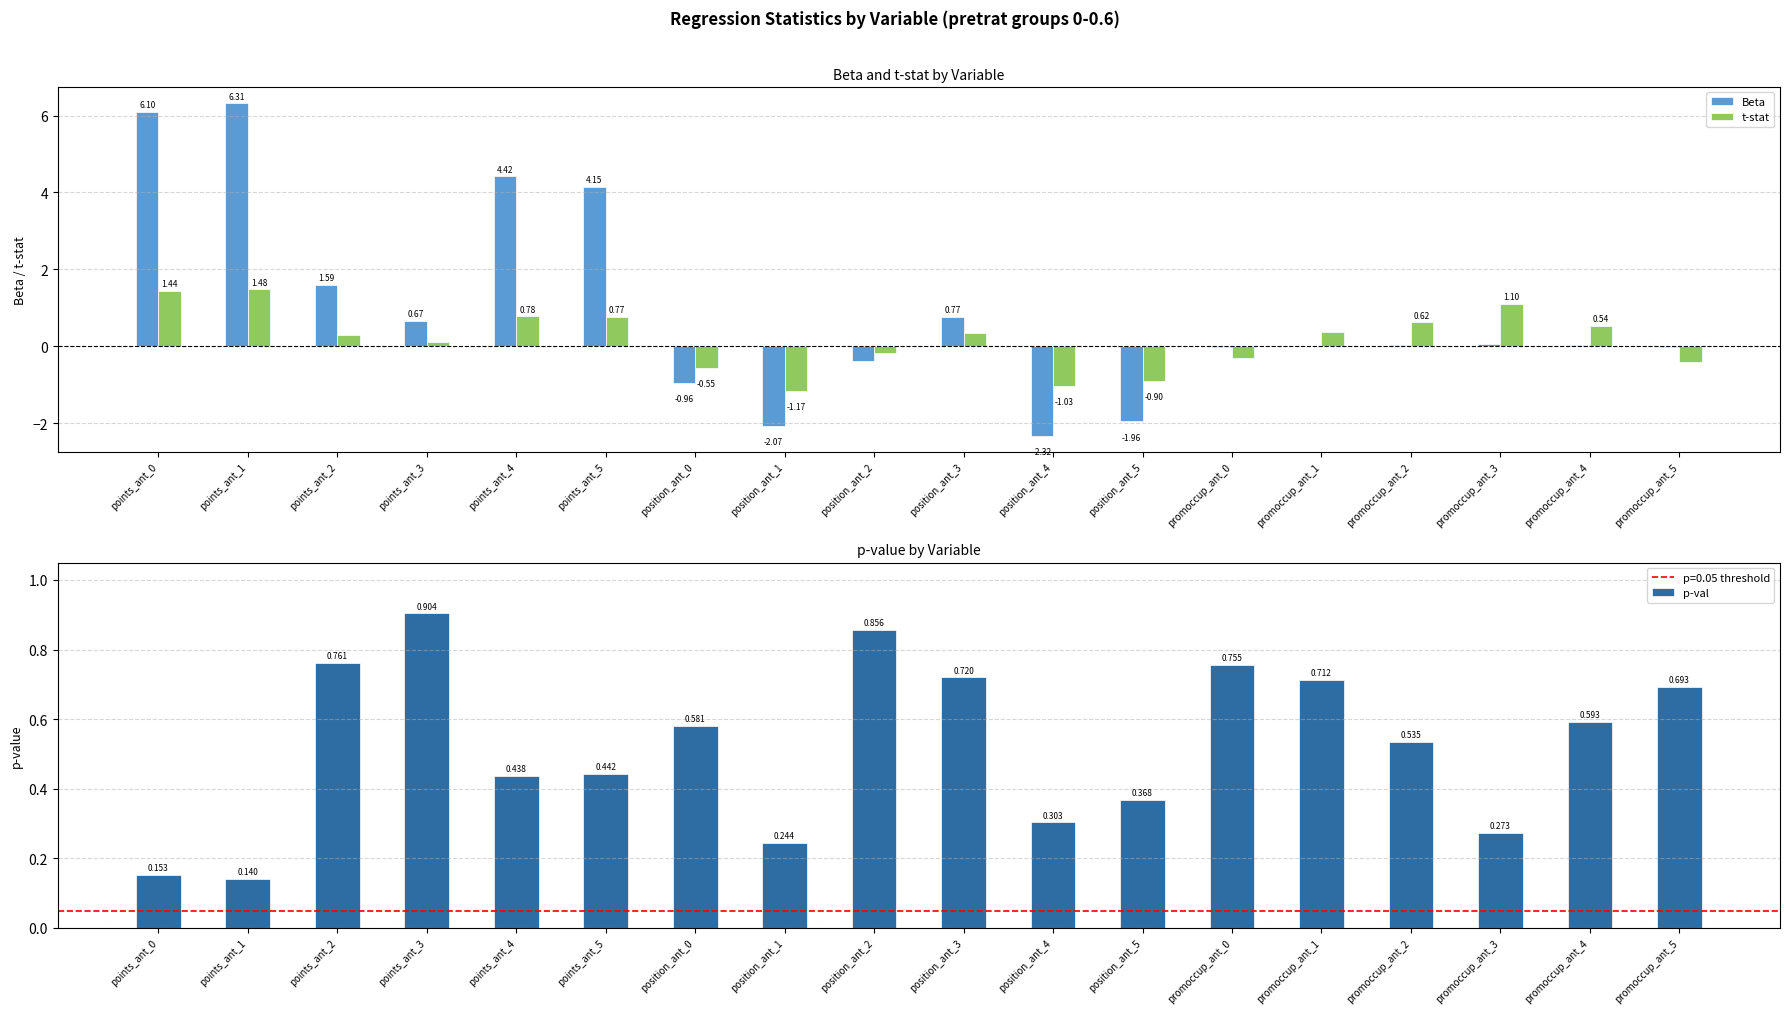

Rank the series by their maximum value, from highest to lowest.

Beta, t-stat, p-val